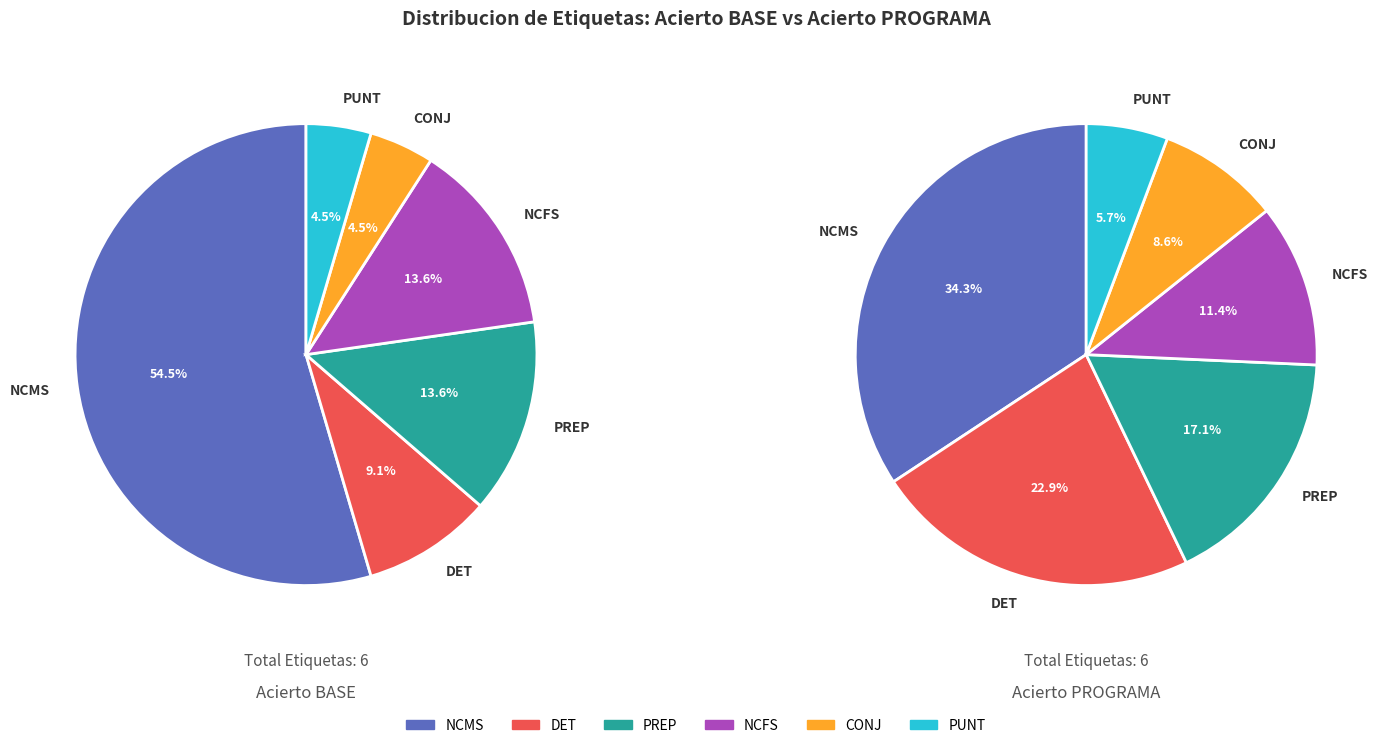

Is the sum of 2 and 32 greater than half?

No